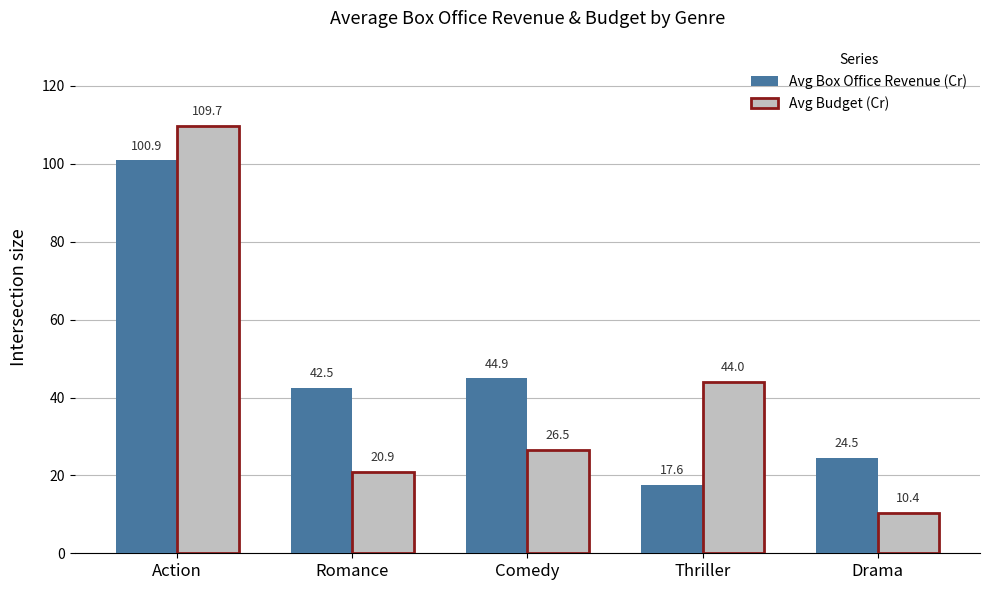

Which label corresponds to the largest value in the chart?

Action